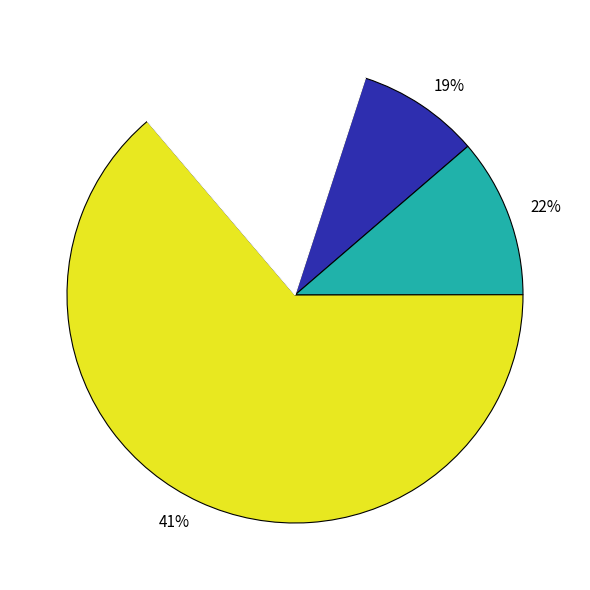

Is there any slice that represents more than half of the pie?

No